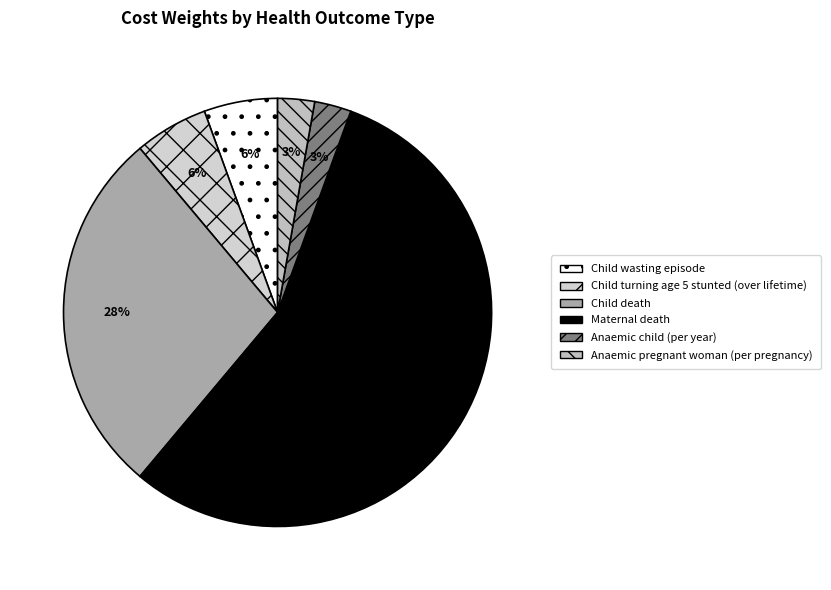

How many segments does this pie chart have?

6